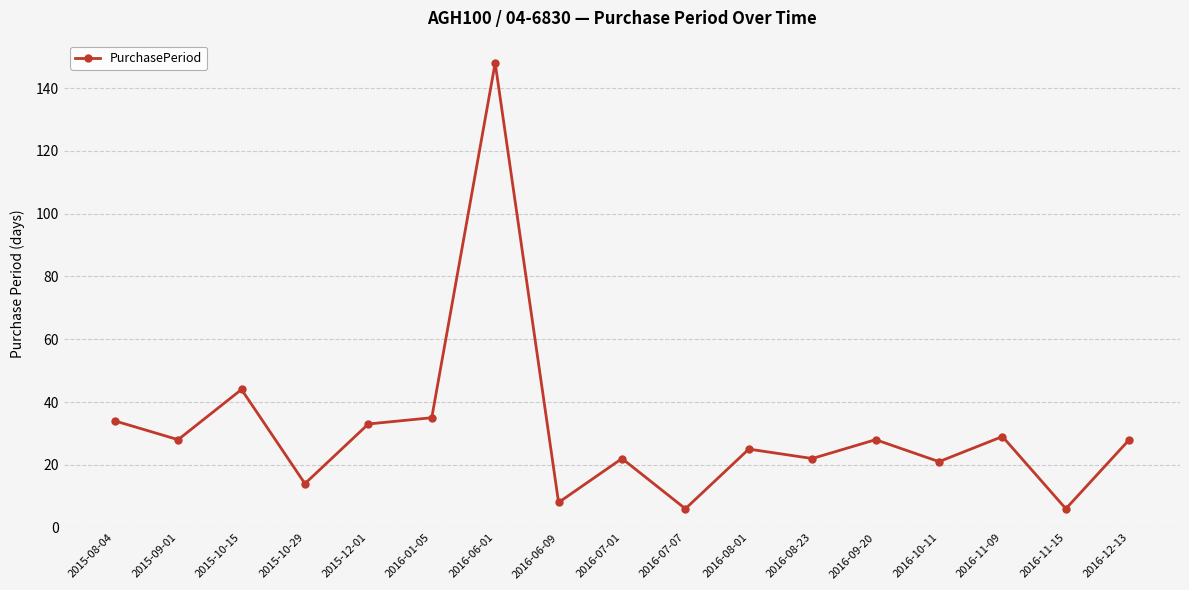

How many categories are shown in the chart?

17